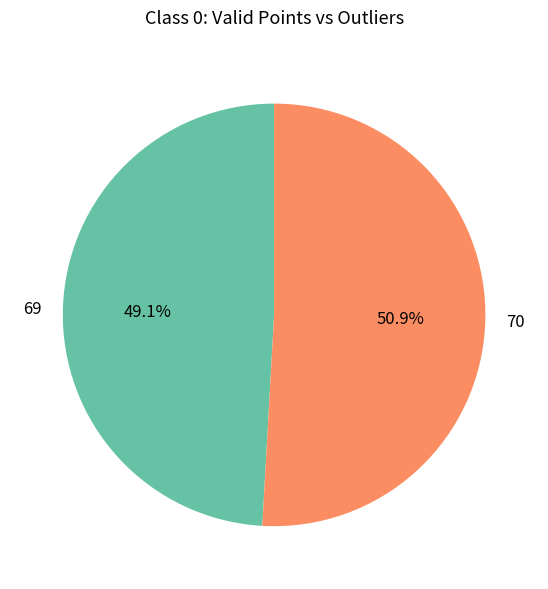

Which category has the smallest portion of the pie?

69